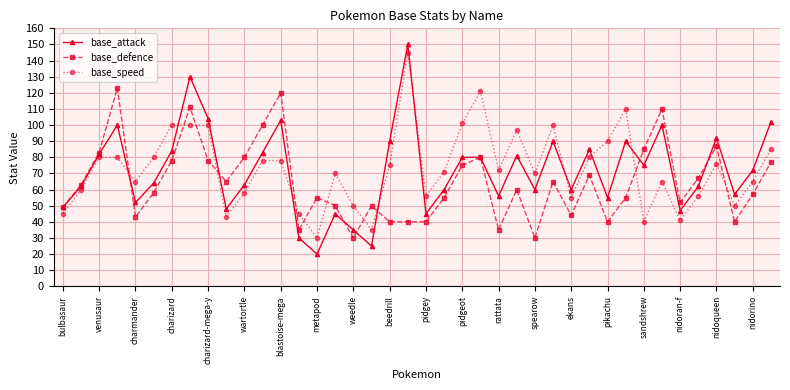

How many lines are shown in the chart?

3